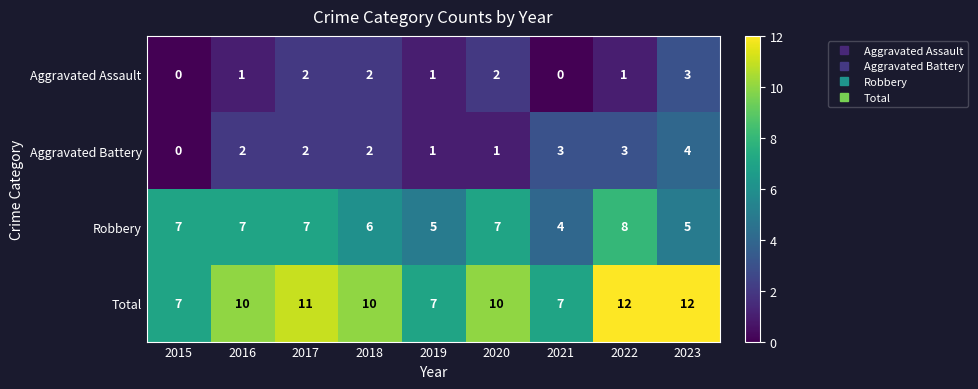

The value of Aggravated Assault at 2023 is 1. True or false?

False